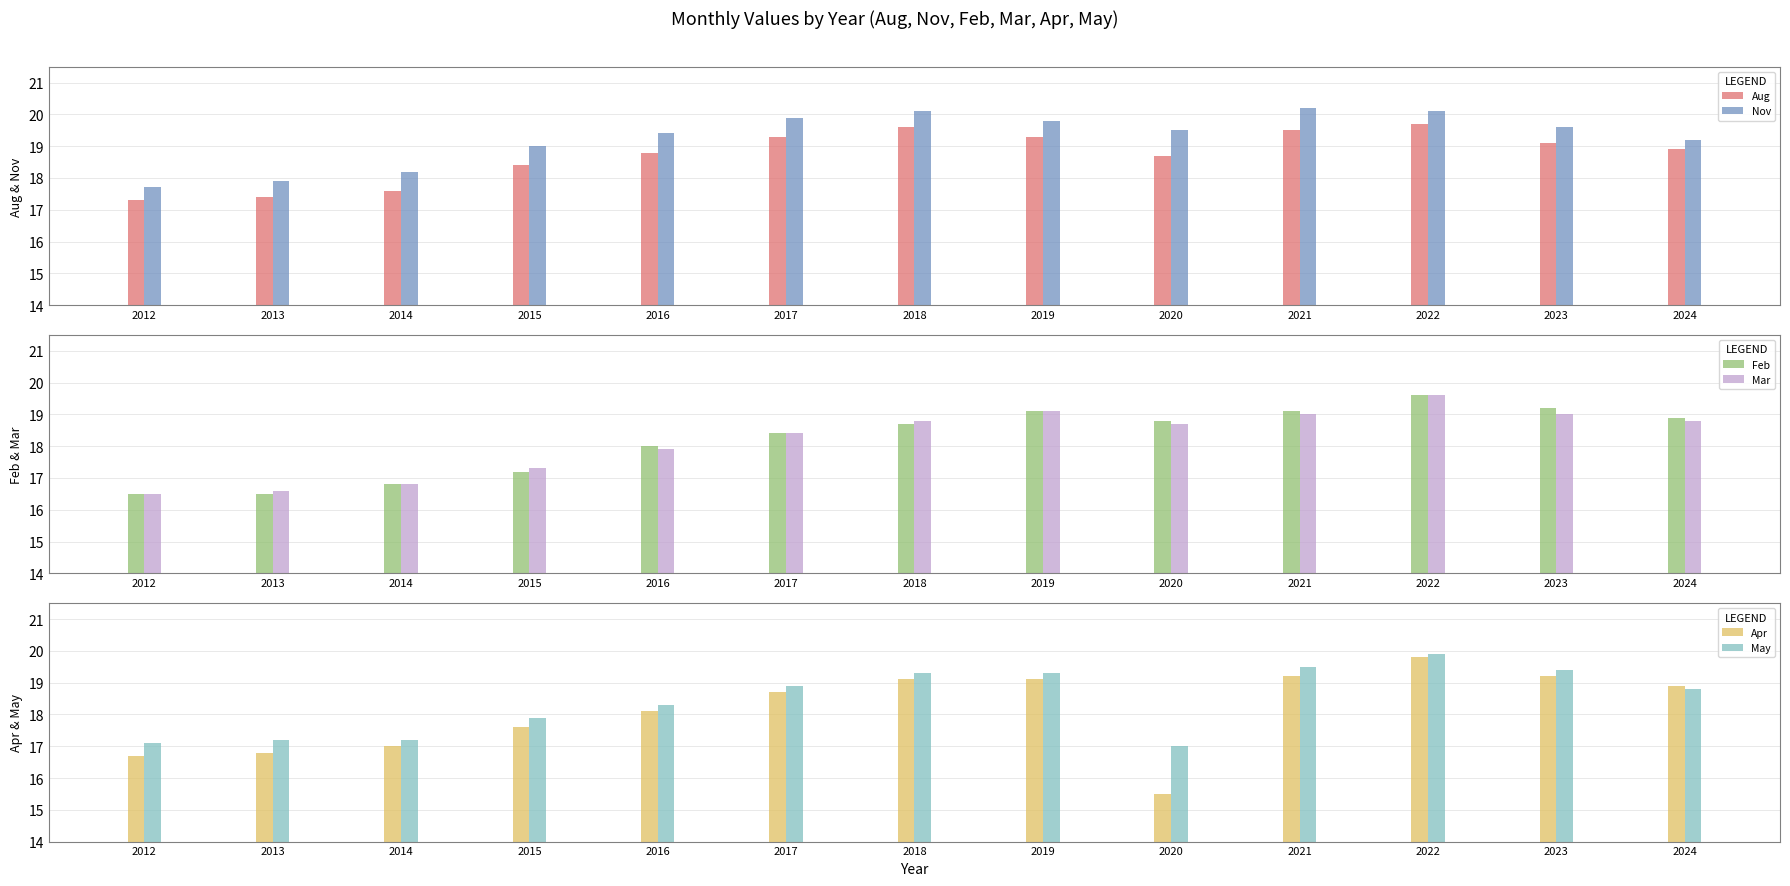

Which series has the largest range (max minus min)?

Apr